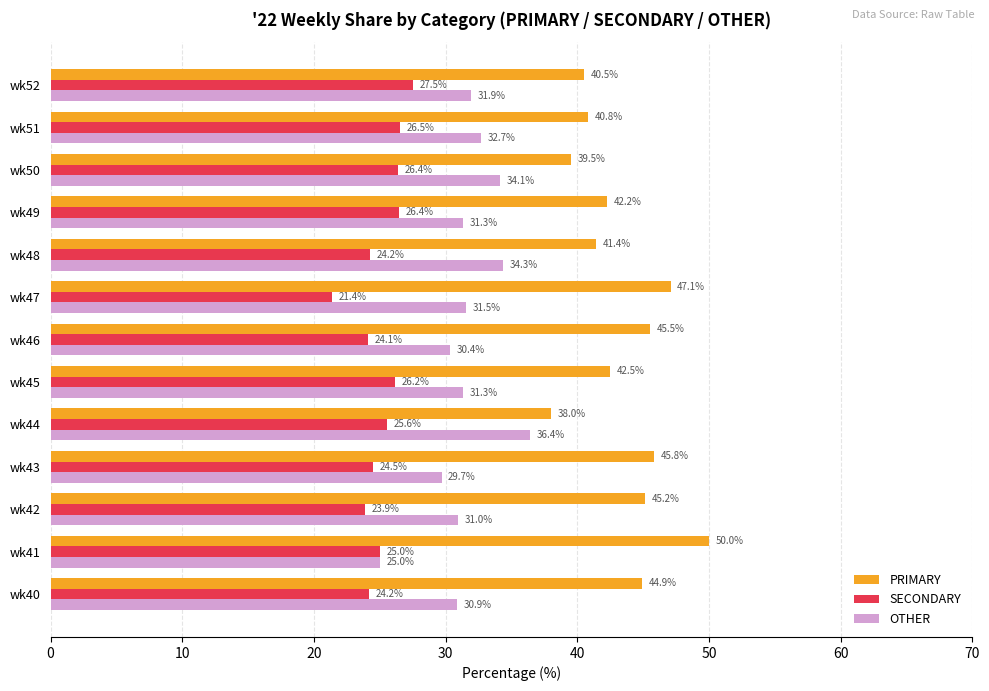

How many distinct data groups are displayed?

3